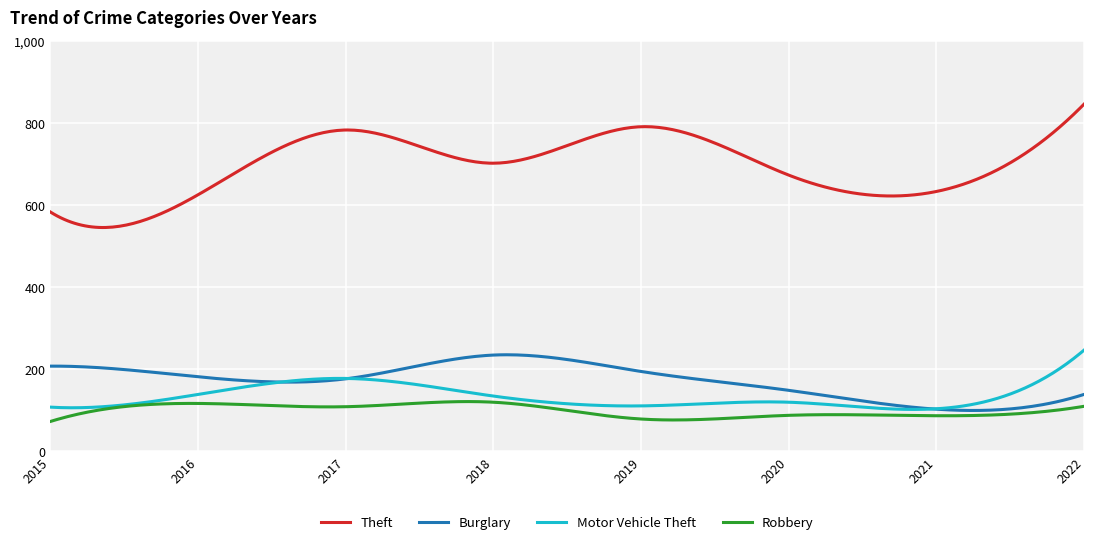

What is the highest value of the Burglary series?

235.7